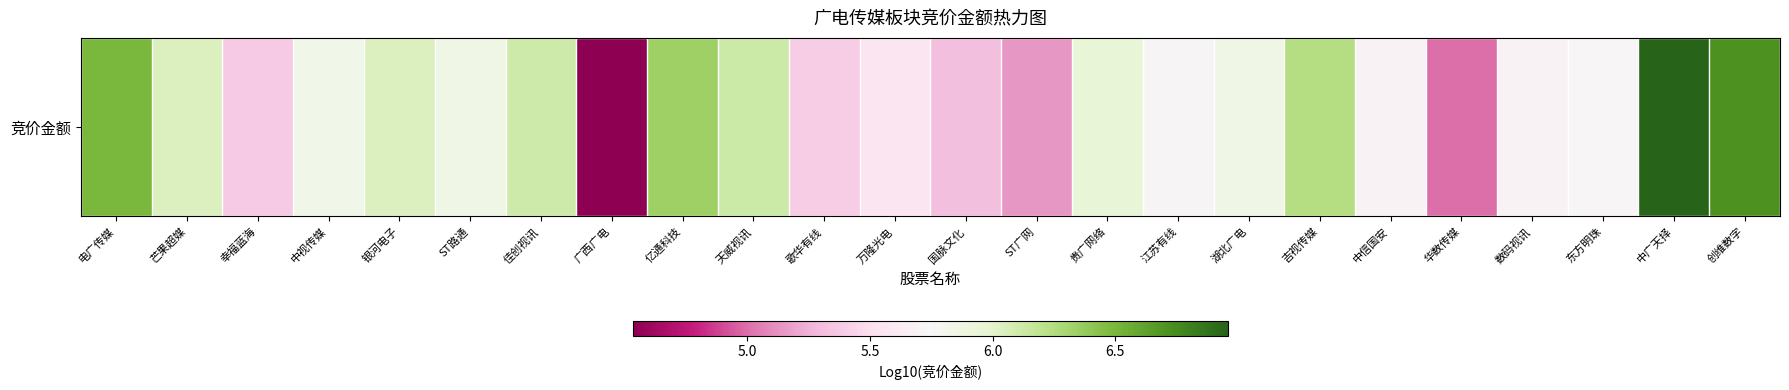

Rank the categories by value from lowest to highest.

广西广电, 华数传媒, ST广网, 国脉文化, 幸福蓝海, 歌华有线, 万隆光电, 数码视讯, 中信国安, 江苏有线, 东方明珠, 中视传媒, 湖北广电, ST路通, 贵广网络, 银河电子, 芒果超媒, 佳创视讯, 天威视讯, 吉视传媒, 亿通科技, 电广传媒, 创维数字, 中广天择